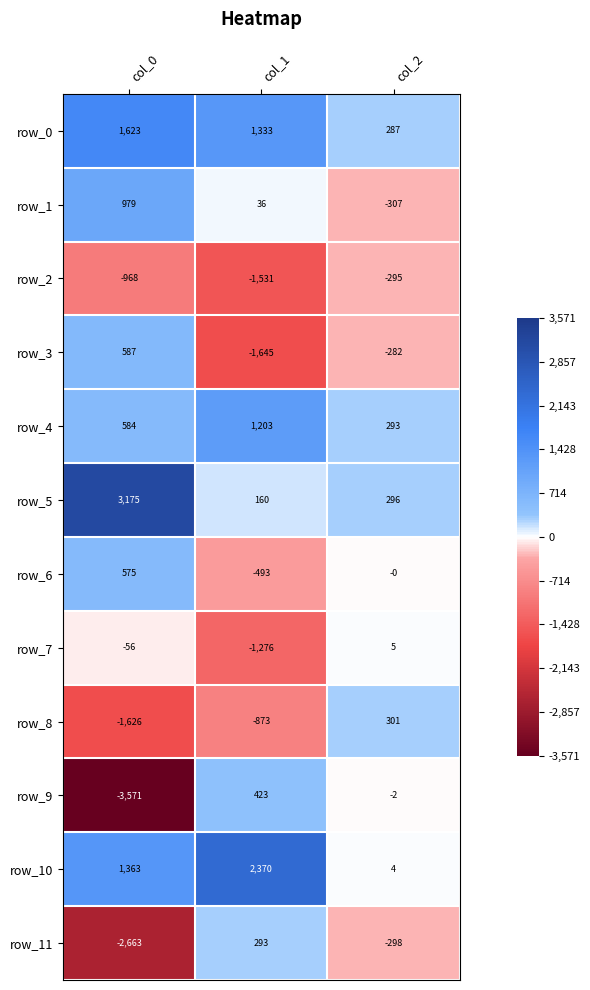

The value of row_7 at col_1 is -326.6. True or false?

False